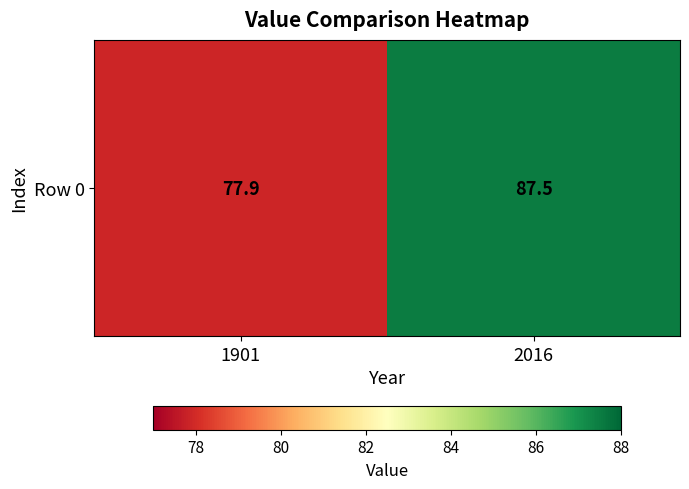

Approximately how many times larger is the value at 2016 compared to 1901?

1.1